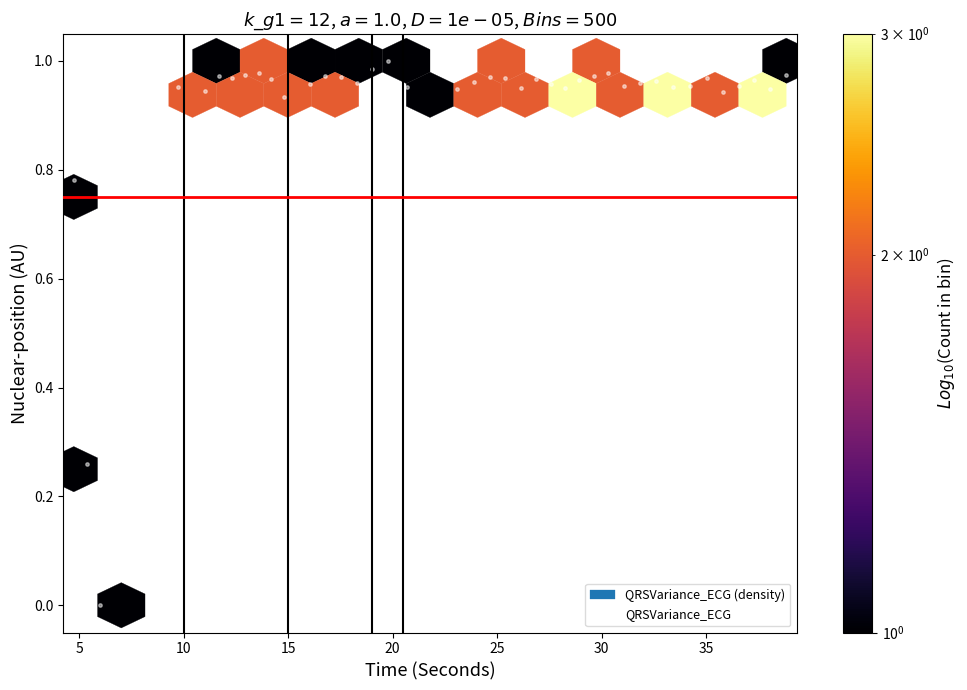

What is the range of X values (max minus min)?

34.1